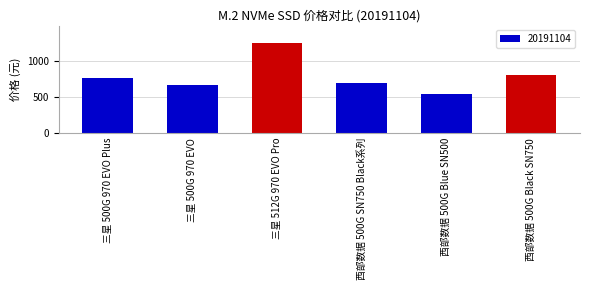

What is the label of the 1st bar from the left?

三星 500G 970 EVO Plus